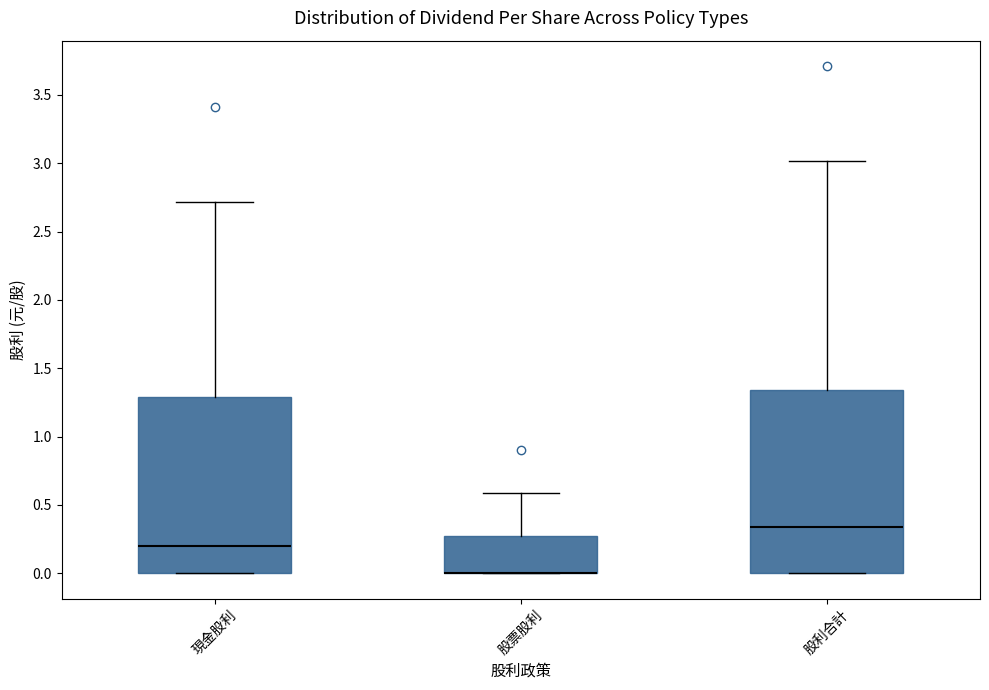

Reading left to right, read every box against the y-axis: the position of its median line, the range the box covers, and the ends of its whiskers. The values are not printed on the chart, so give them approximately, as read against the axis.

現金股利: median 0.20, box 0.00 to 1.30, whiskers 0.00 to 2.70
股票股利: median 0.00 (drawn on the box's lower edge), box 0.00 to 0.25, whiskers 0.00 to 0.60
股利合計: median 0.35, box 0.00 to 1.35, whiskers 0.00 to 3.00